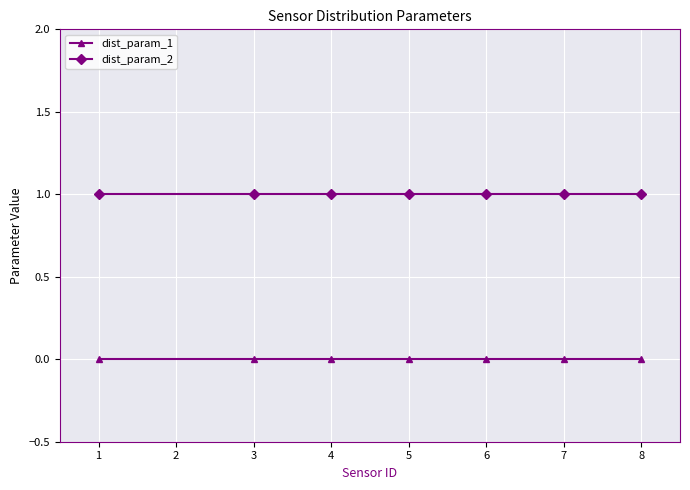

True or false: dist_param_2 and dist_param_1 intersect in this chart.

False